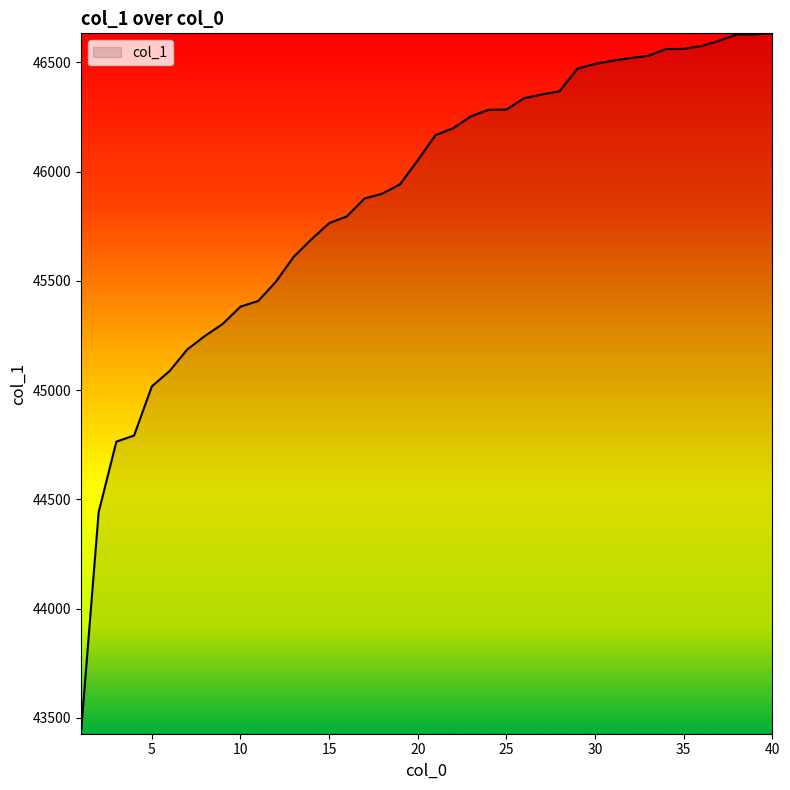

What is the maximum value shown in the chart?

46633